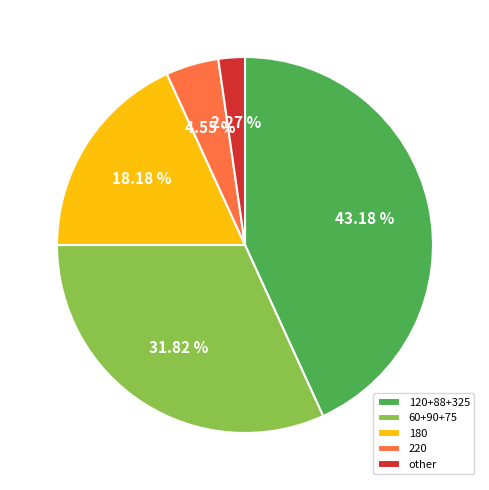

Which slice is the largest?

120+88+325